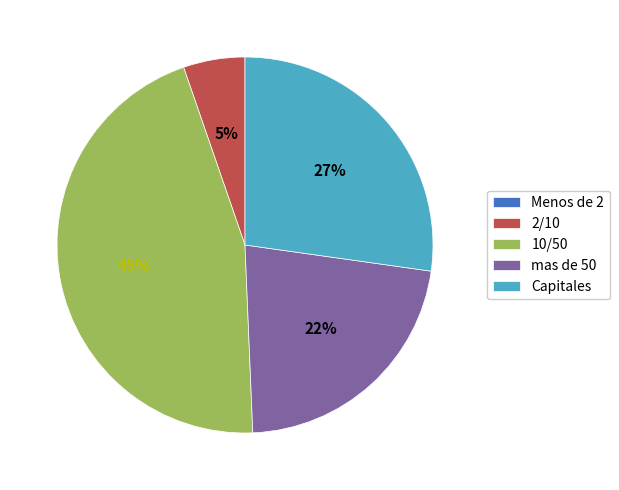

The Capitales slice represents 40% of the pie. True or false?

False